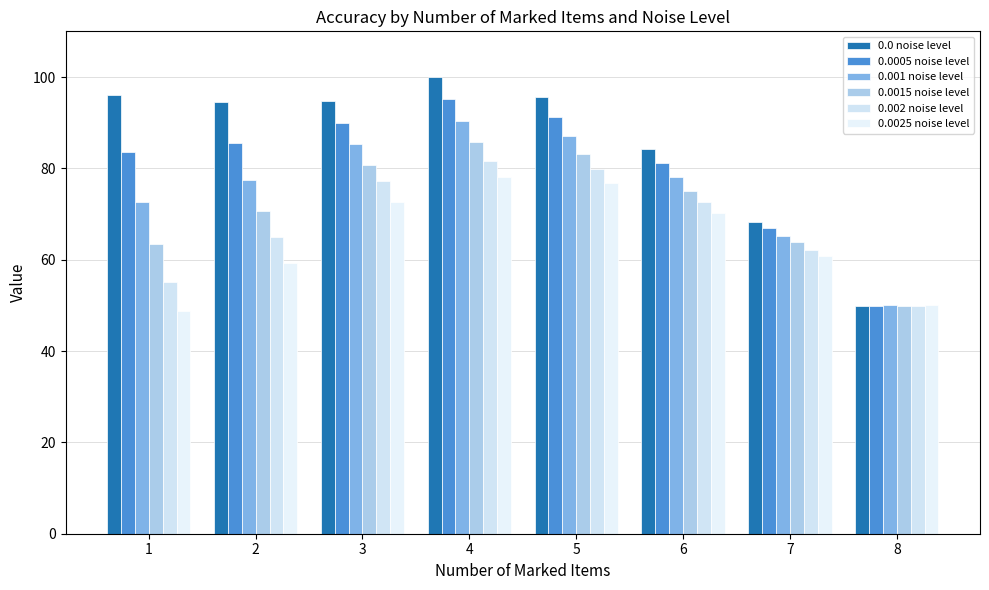

What is the value of the 0.002 noise level bar at the 4th from the left?

81.5